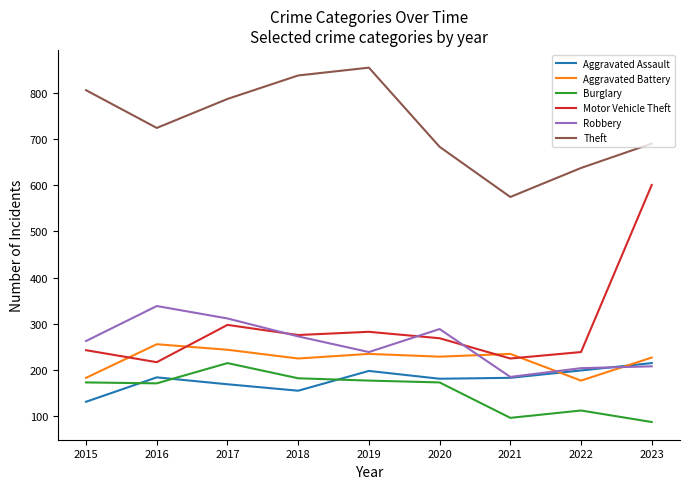

Where is Robbery nearest to the value 261?

2015